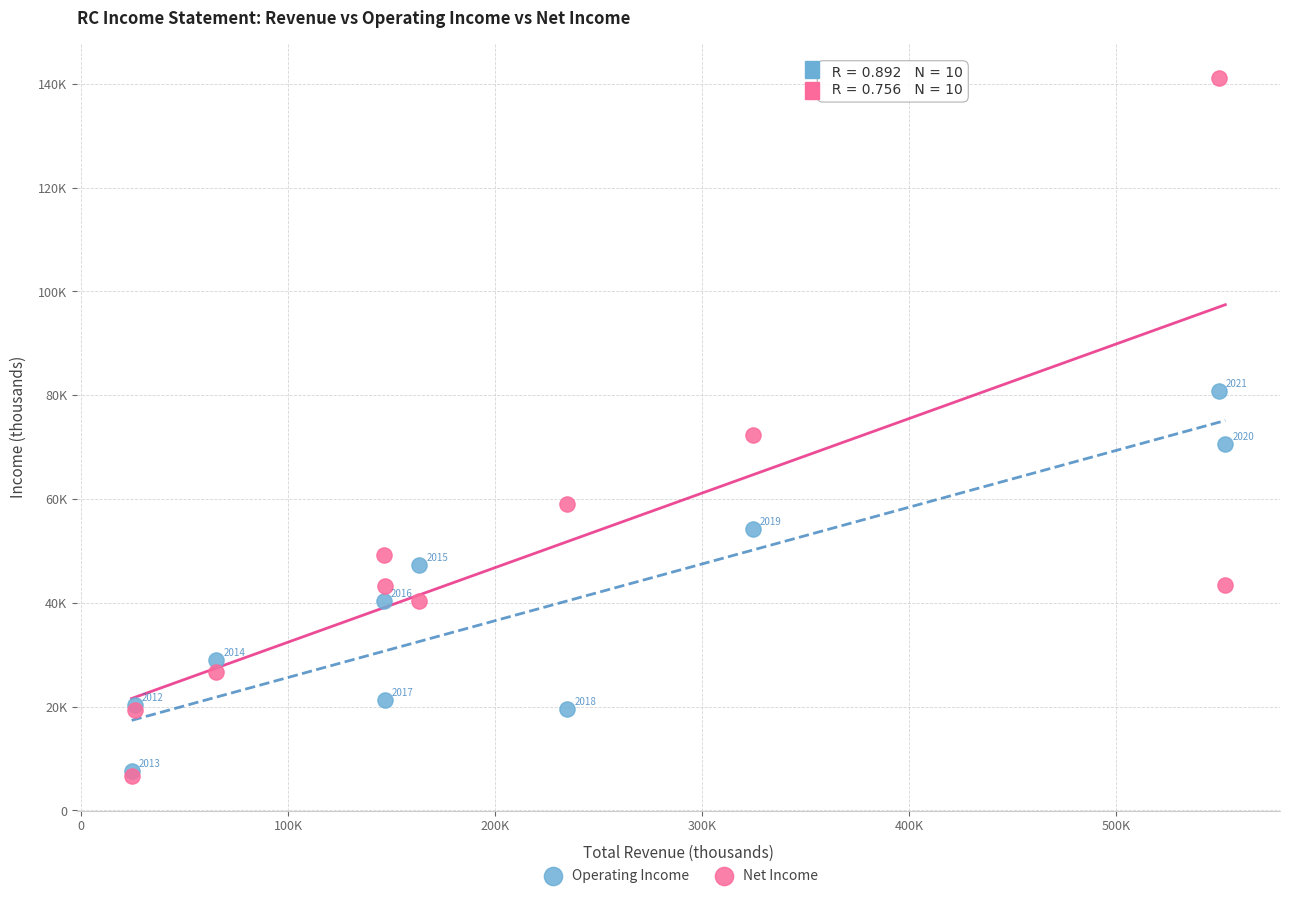

Which series has the largest Y range (max minus min)?

Net Income